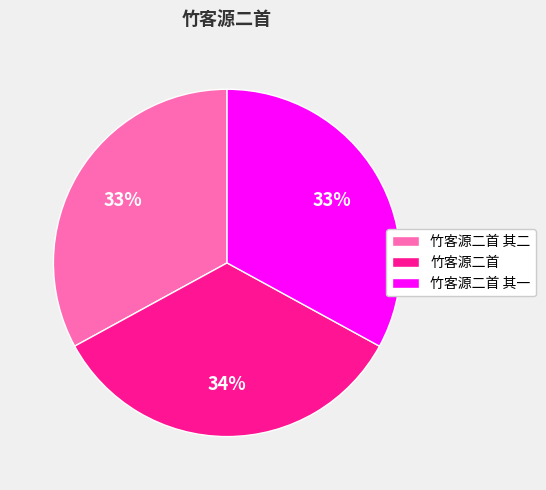

To the nearest percent, what is the difference between the largest and smallest slice percentages?

1%